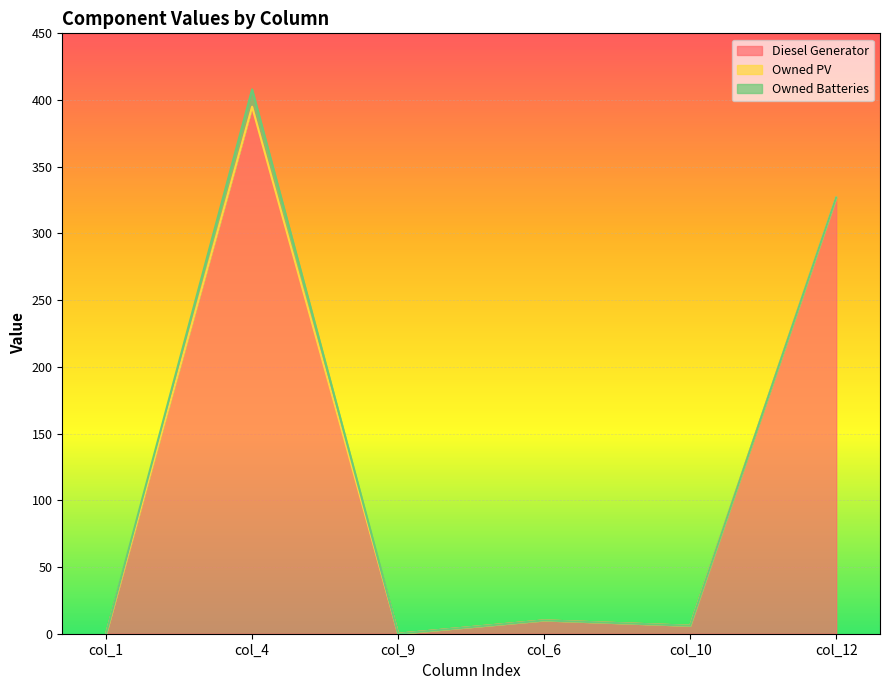

The Diesel Generator series shows 0.0 at col_9. True or false?

True